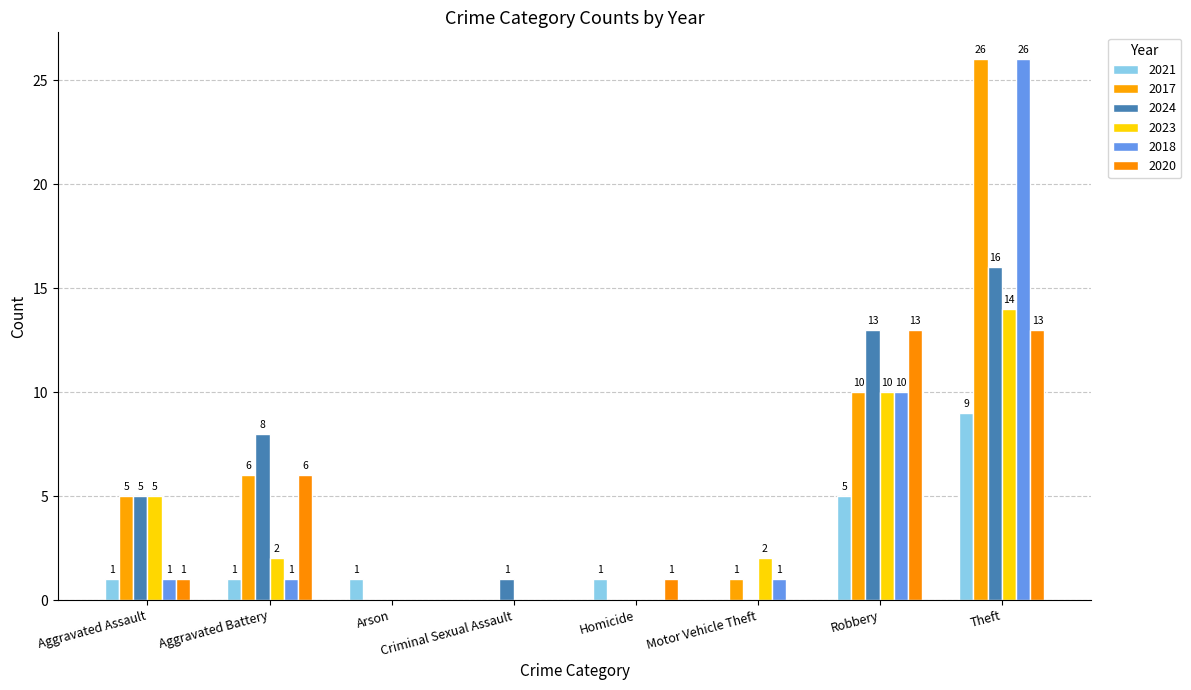

Count the number of data series in this chart.

6